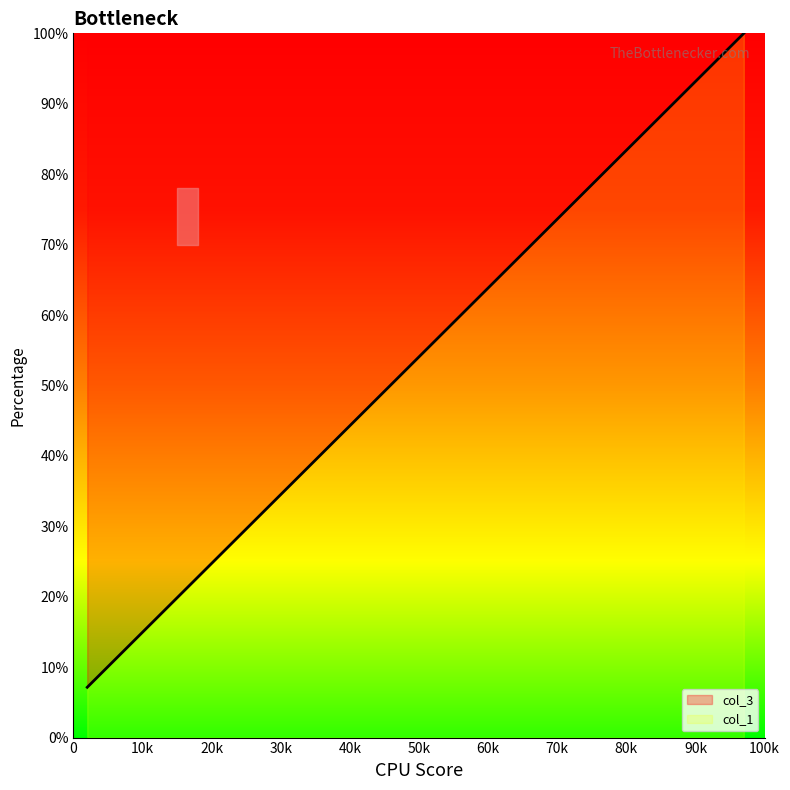

What is the difference between the maximum and minimum values?

92.9